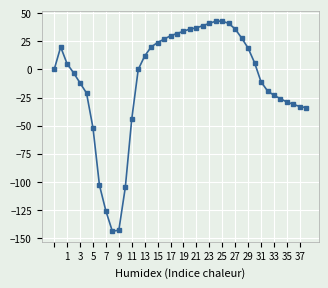

What is the value of the 36th point from the left?

-26